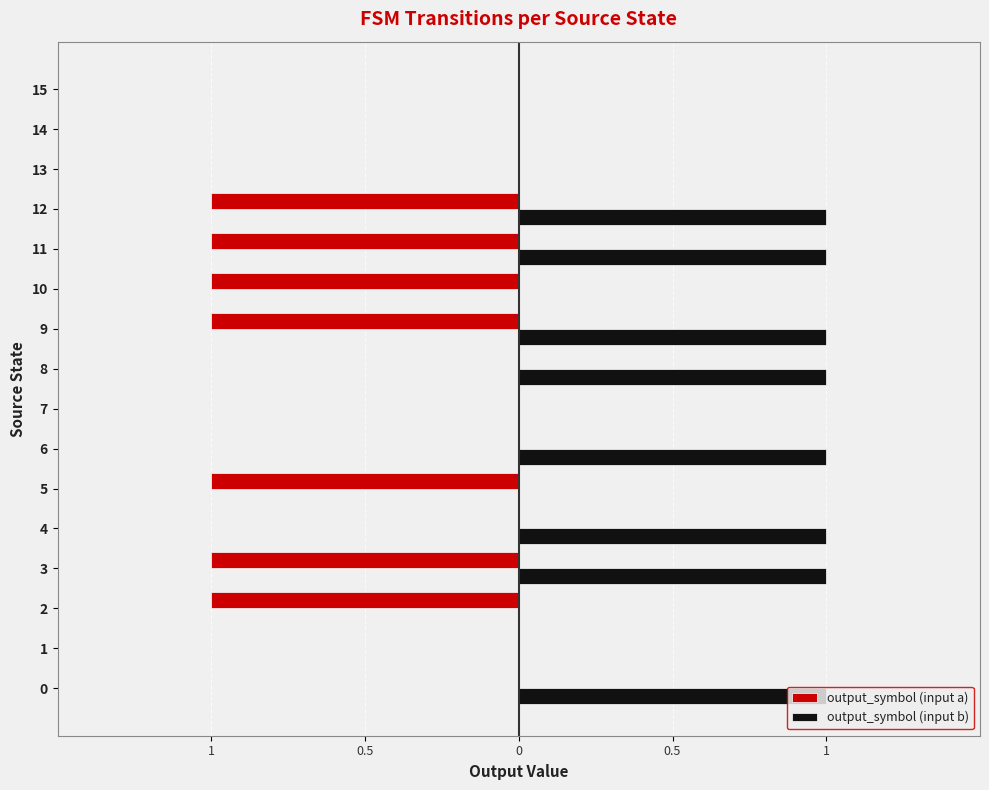

What is the label of the 15th bar from the left?

14